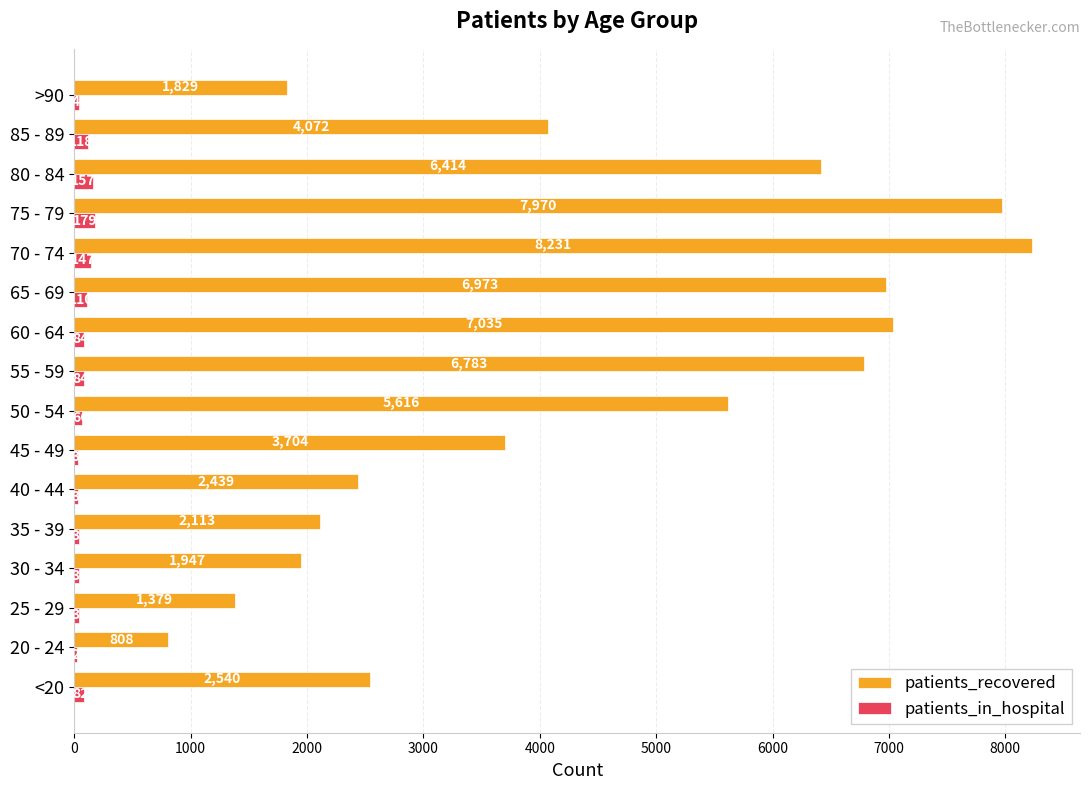

At which category is the sum across all series the highest?

70 - 74